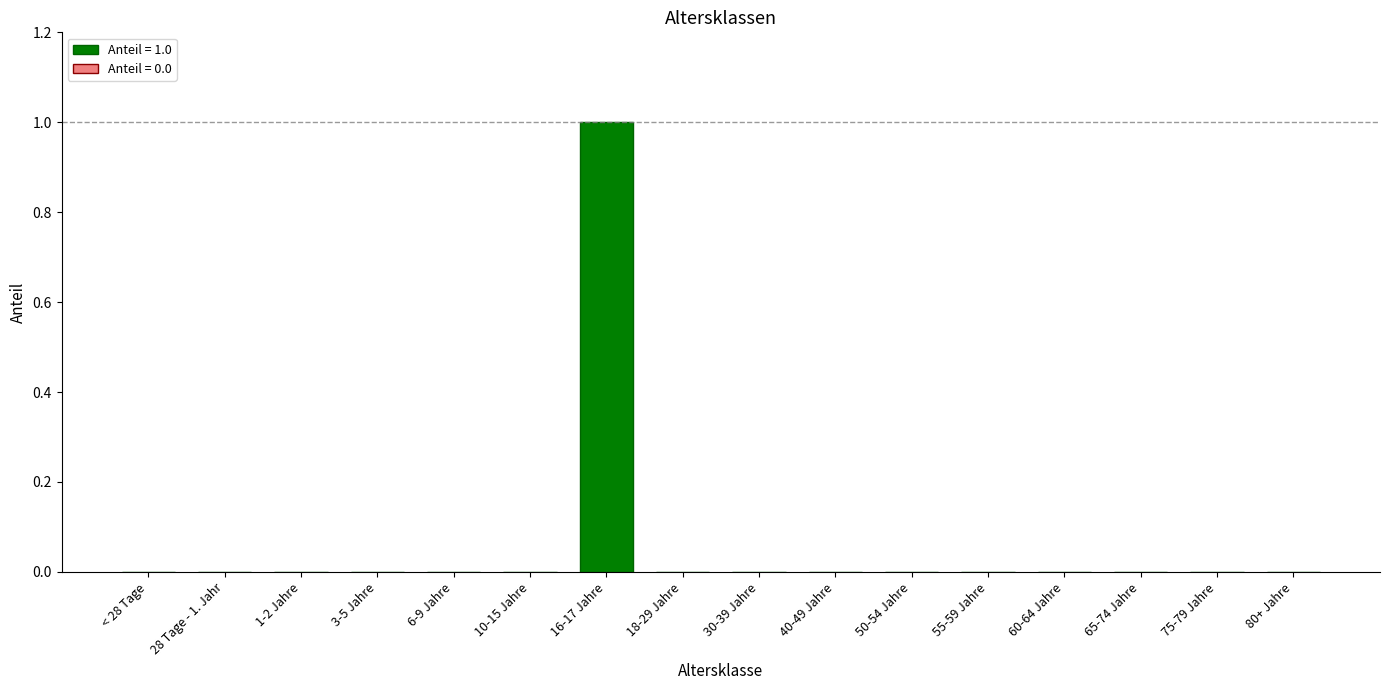

Is it true that the value at 50-54 Jahre is -1?

False